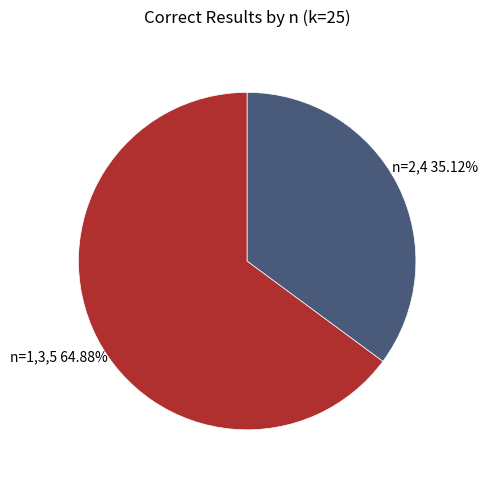

Do n=1,3,5 and n=2,4 together represent more than half of the pie?

Yes